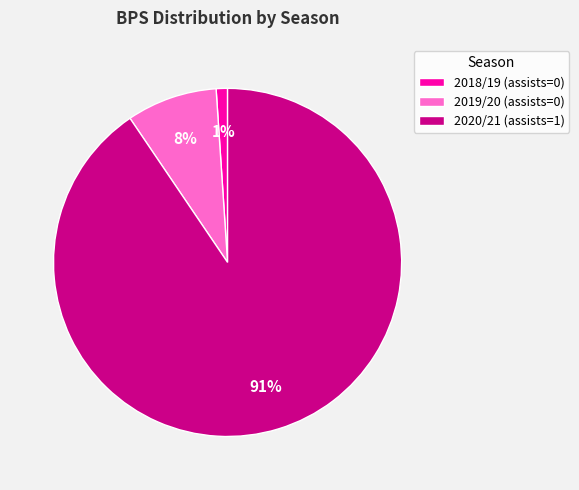

To the nearest percent, what is the combined percentage of 2020/21 (assists=1) and 2018/19 (assists=0)?

92%